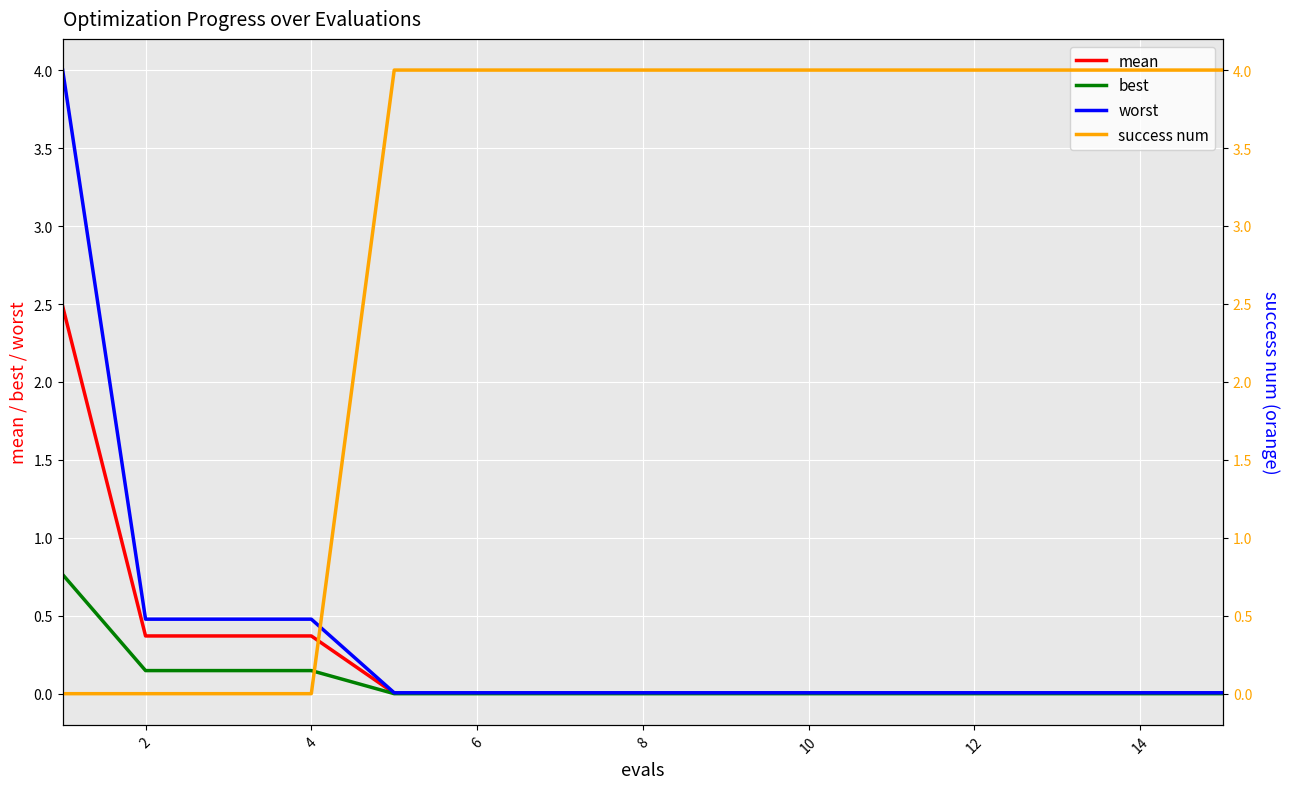

The value of mean at 8 is 0.0. True or false?

True